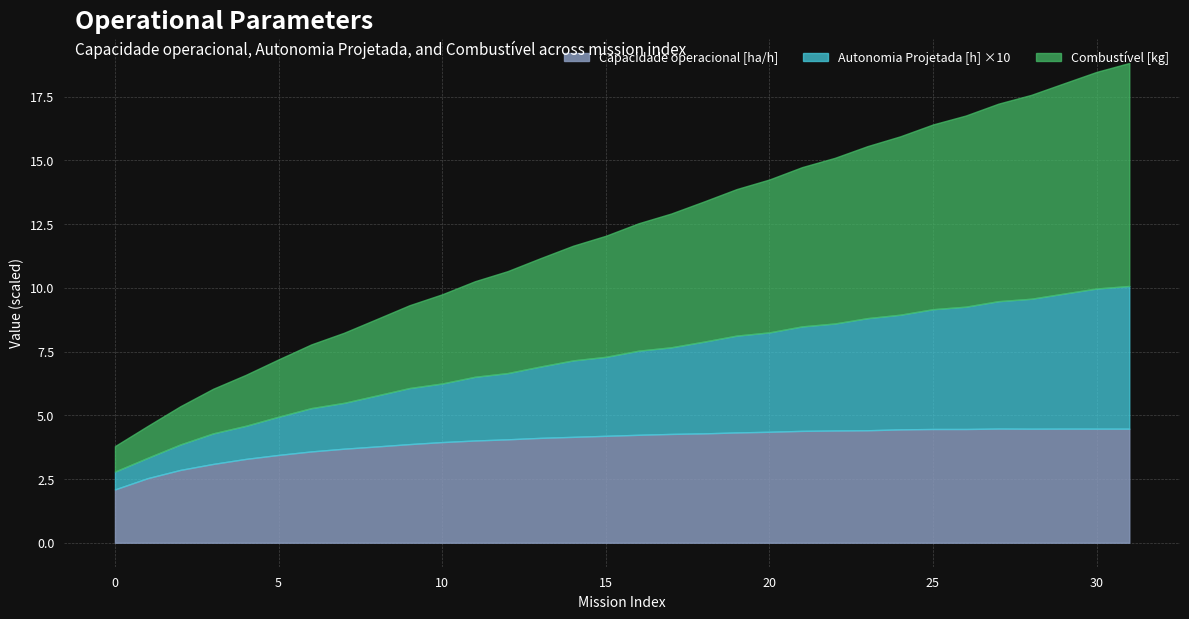

What is the value of the Capacidade operacional [ha/h] point at the 1st from the left?

2.1